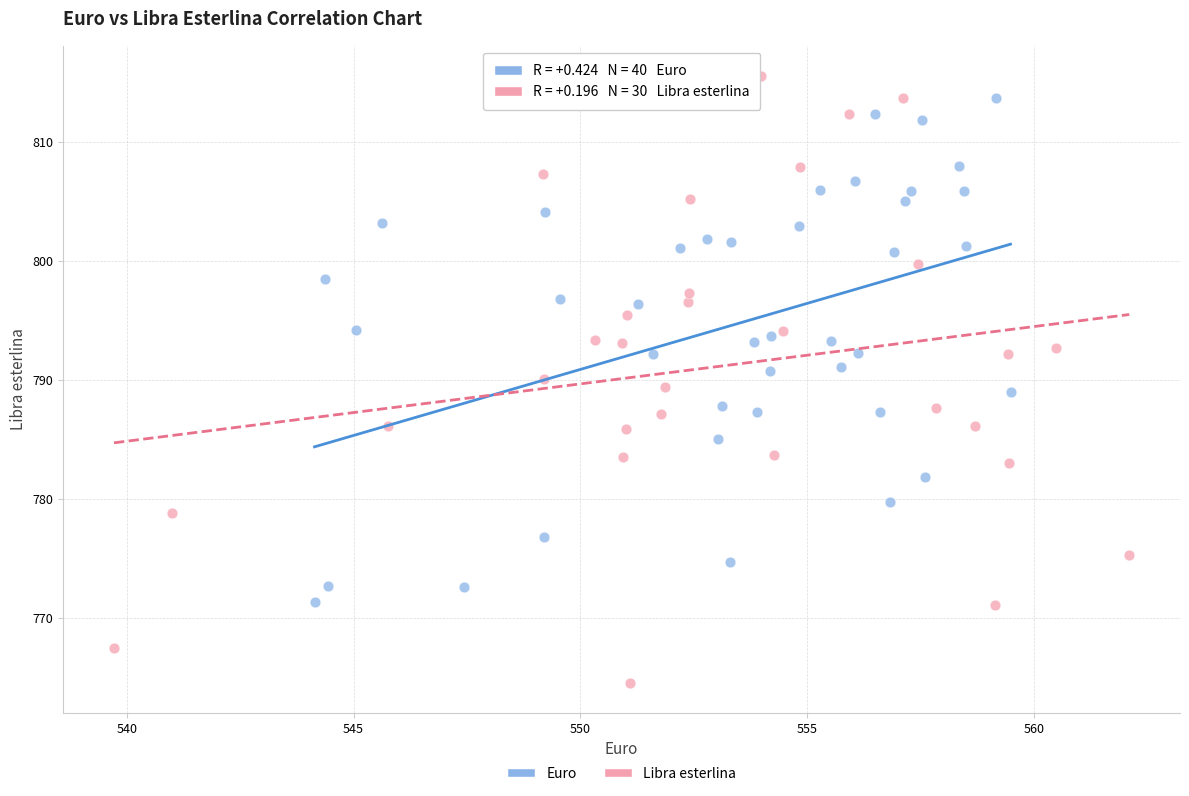

Which series has the largest Y range (max minus min)?

Libra esterlina